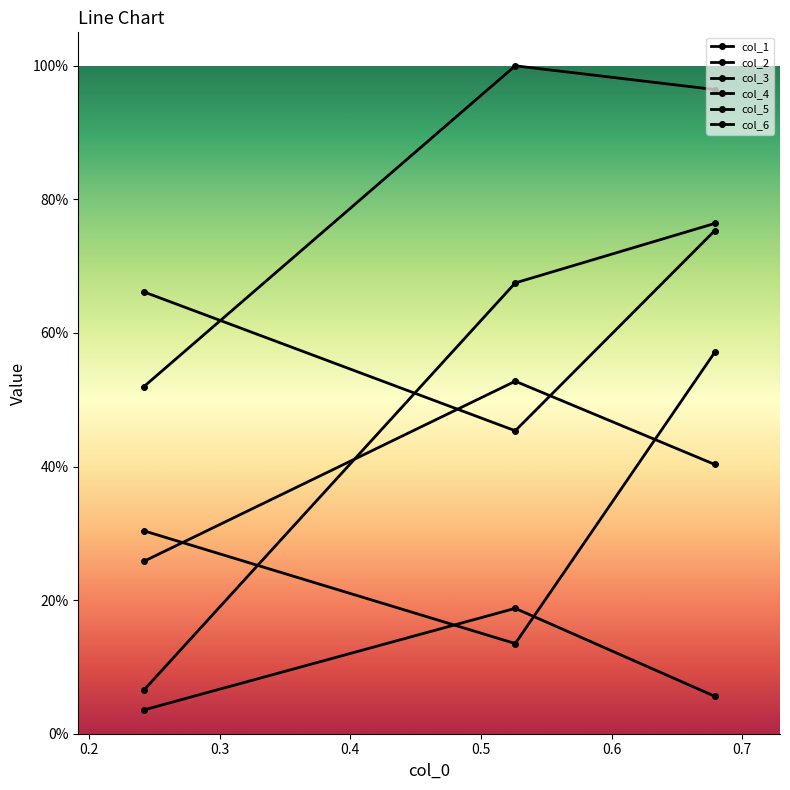

How many lines are shown in the chart?

6